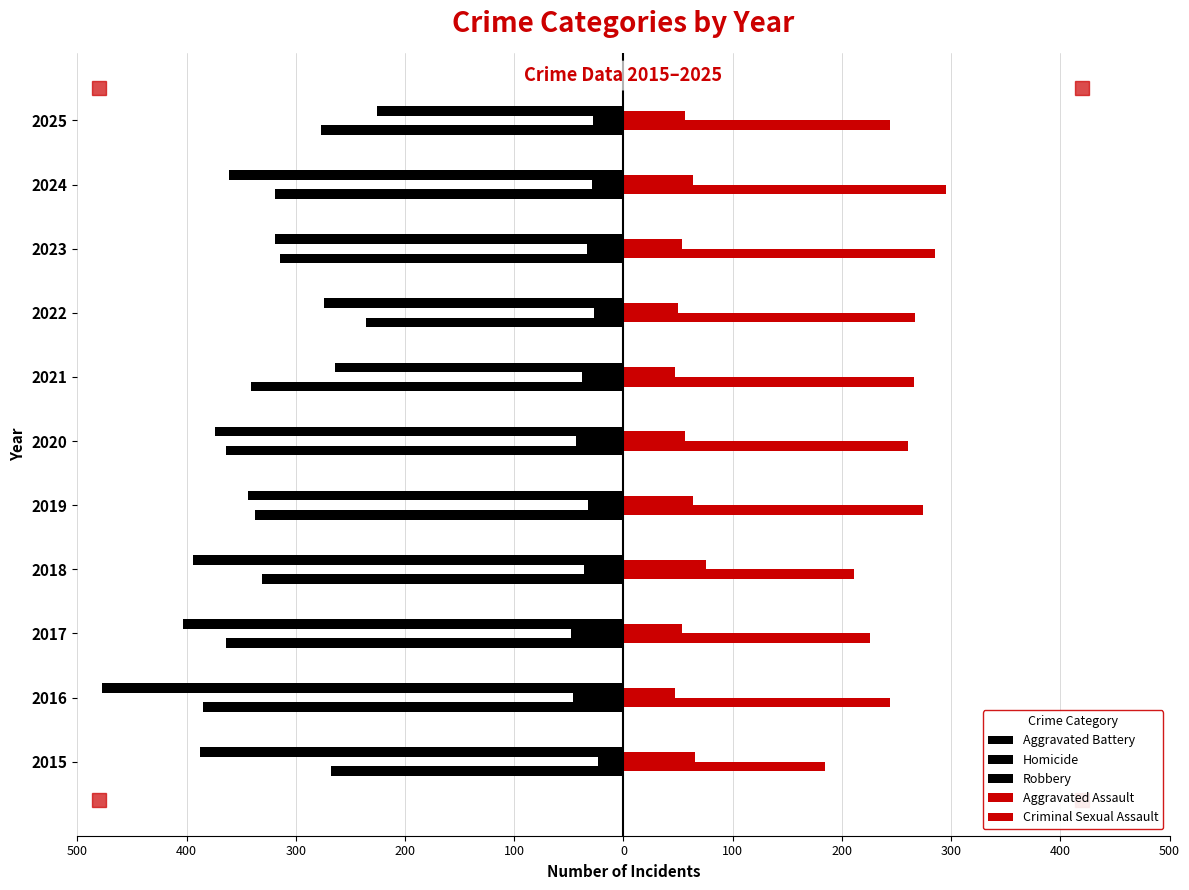

Are the bars grouped side by side (vs. stacked)?

Yes